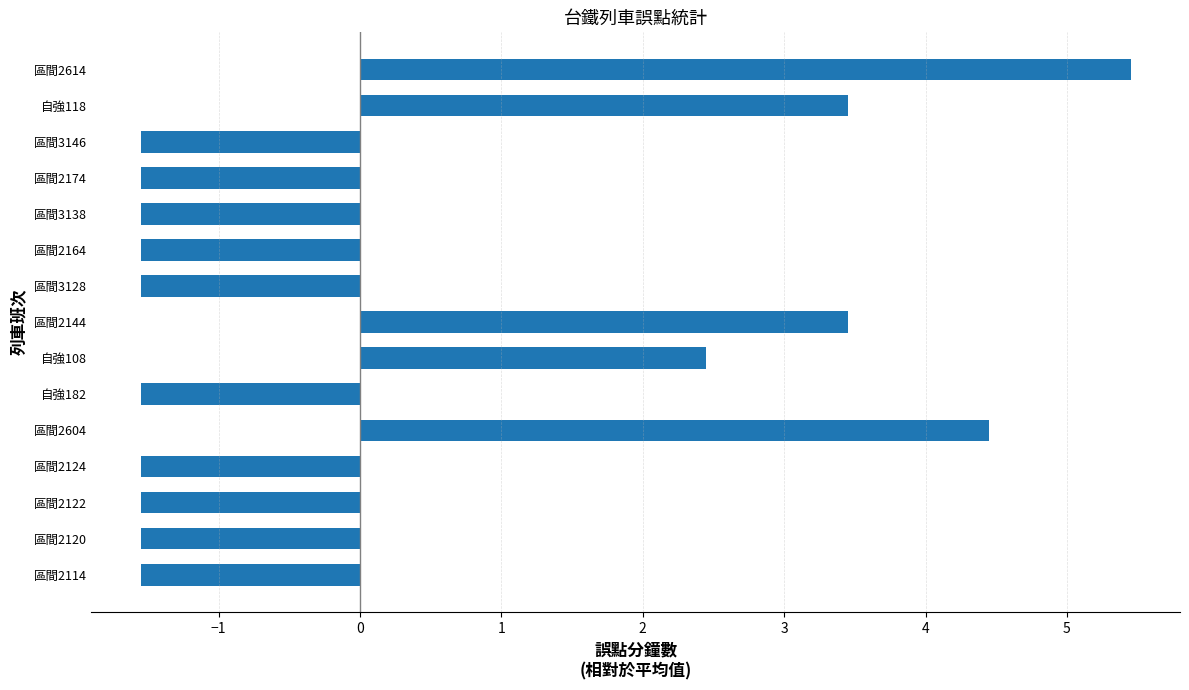

At which label is the value closest to 1?

自強108